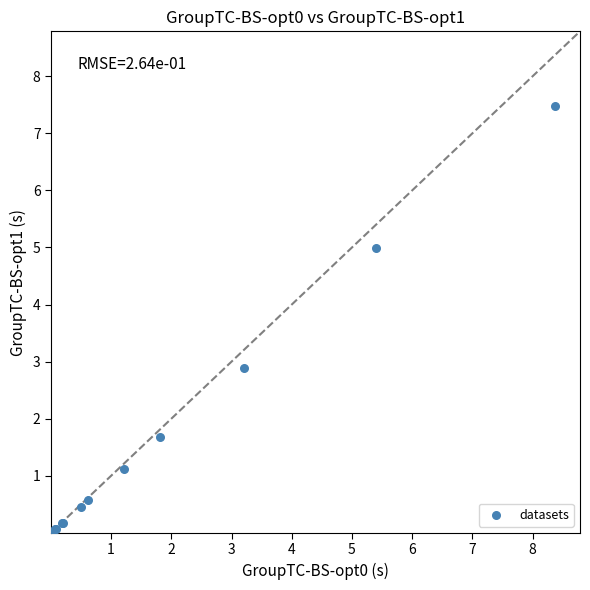

What Y value in the scatter plot is closest to 3?

2.9